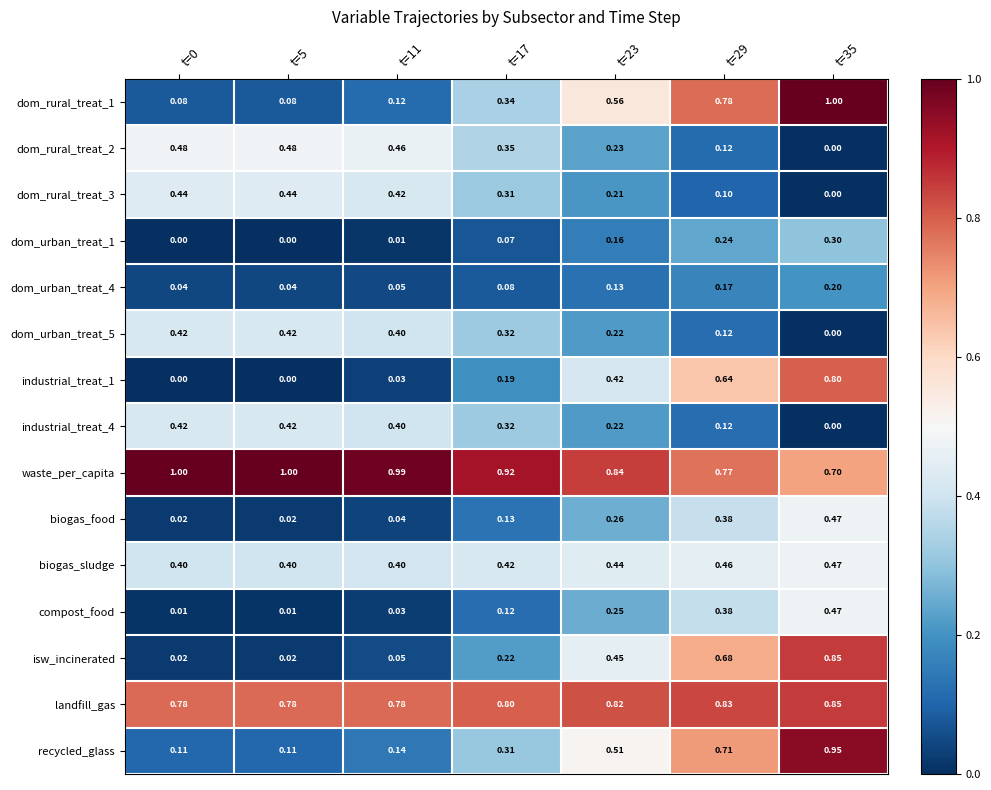

Between t=5 and t=17, which series saw the biggest shift?

dom_rural_treat_1